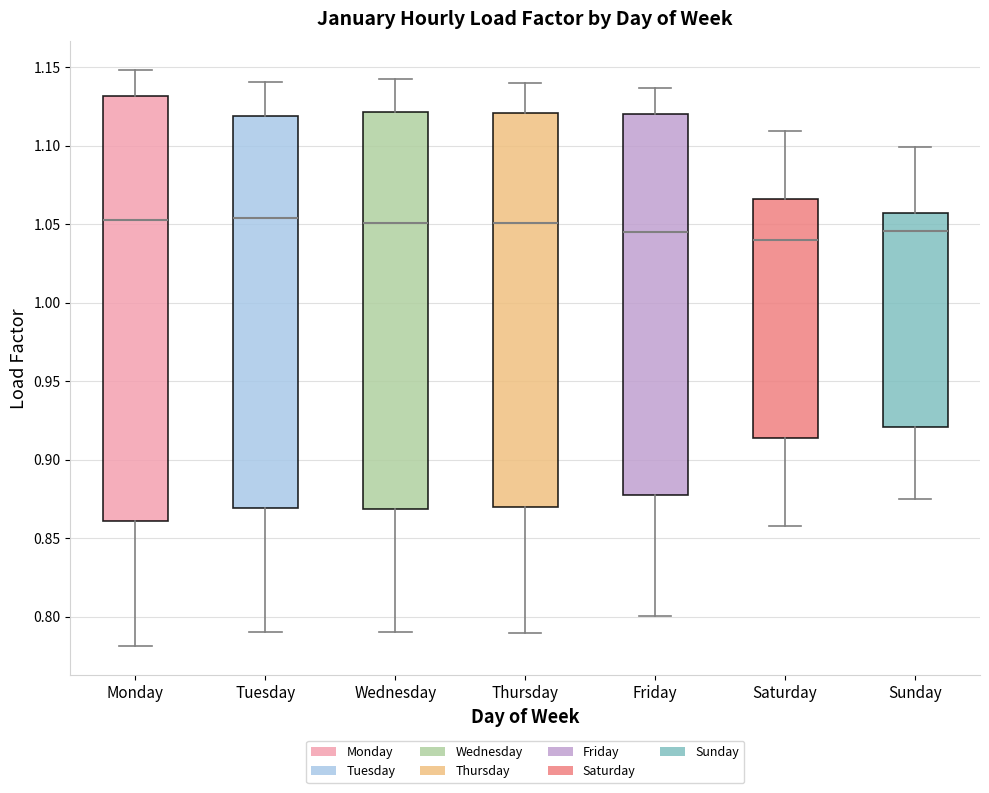

Reading left to right, transcribe this box plot: for each box, give where its median line is, the range the box spans, and where its two whiskers end, as read against the y-axis. The values are not printed on the chart, so give them approximately, as read against the axis.

Monday: median 1.050, box 0.860 to 1.130, whiskers 0.780 to 1.150
Tuesday: median 1.055, box 0.870 to 1.120, whiskers 0.790 to 1.140
Wednesday: median 1.050, box 0.870 to 1.120, whiskers 0.790 to 1.140
Thursday: median 1.050, box 0.870 to 1.120, whiskers 0.790 to 1.140
Friday: median 1.045, box 0.875 to 1.120, whiskers 0.800 to 1.135
Saturday: median 1.040, box 0.915 to 1.065, whiskers 0.855 to 1.110
Sunday: median 1.045, box 0.920 to 1.055, whiskers 0.875 to 1.100